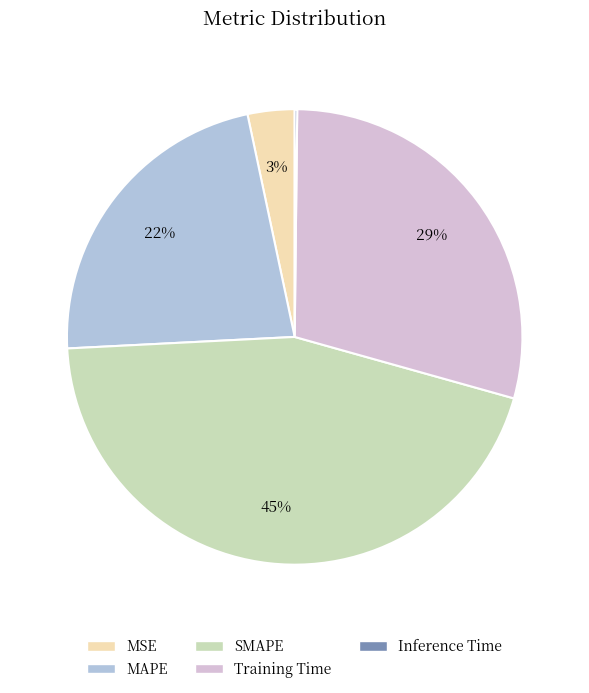

What percentage is the MSE slice, to the nearest percent?

3%